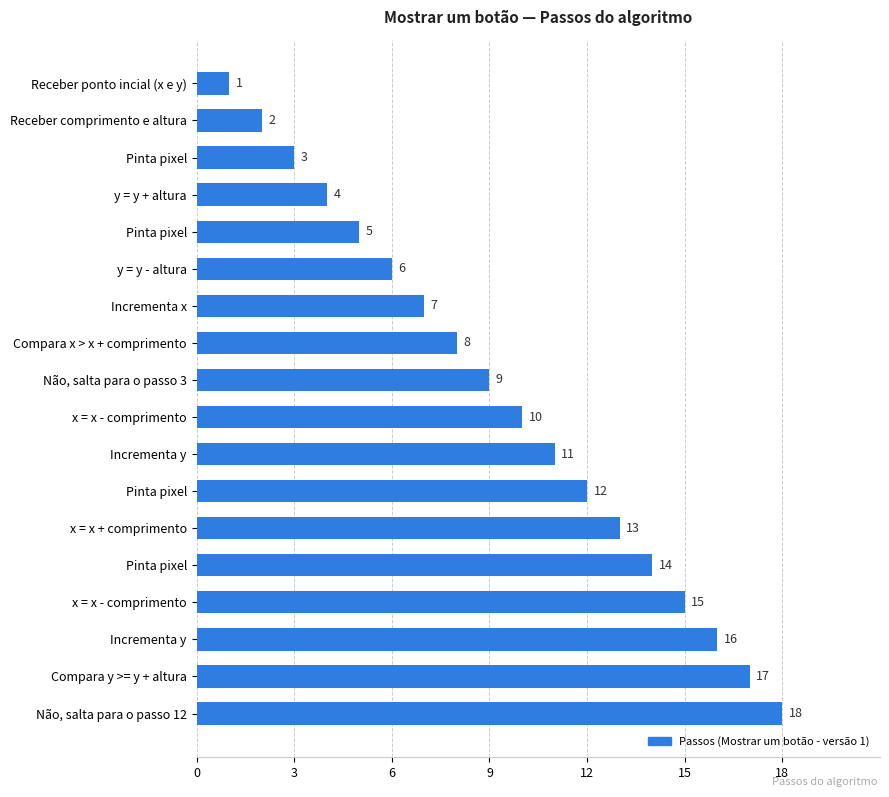

What is the difference between the second highest and second lowest values?

15